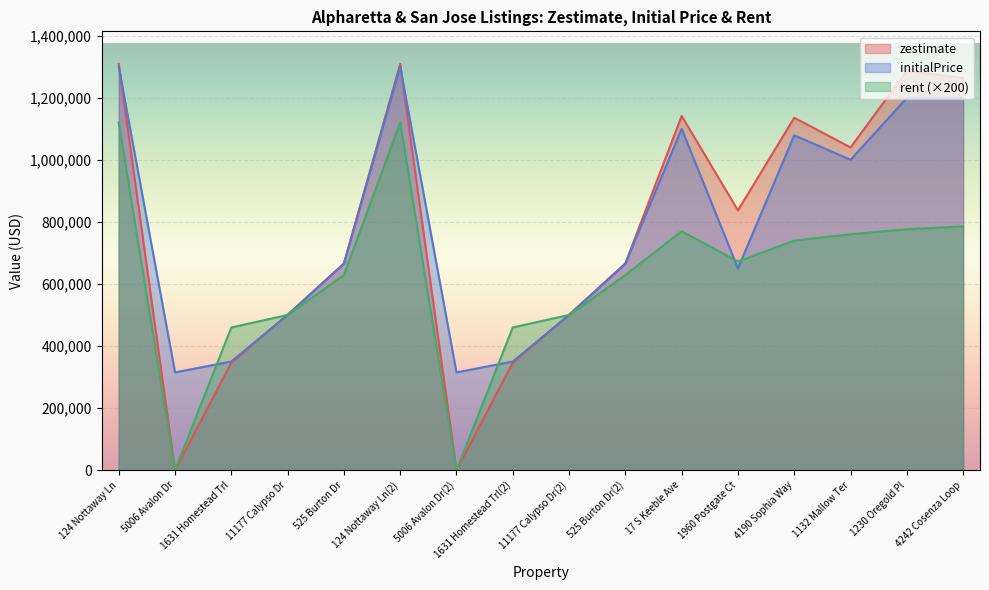

What is the label of the 7th point from the left?

5006 Avalon Dr(2)